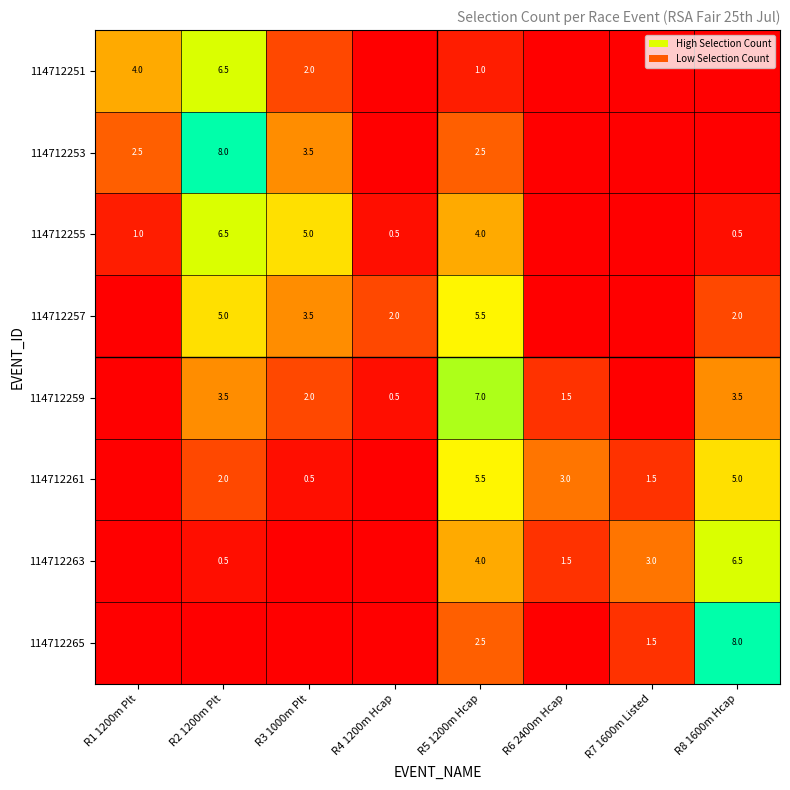

Is the value of 114712259 at R2 1200m Plt greater than the value of 114712263 at R8 1600m Hcap?

No